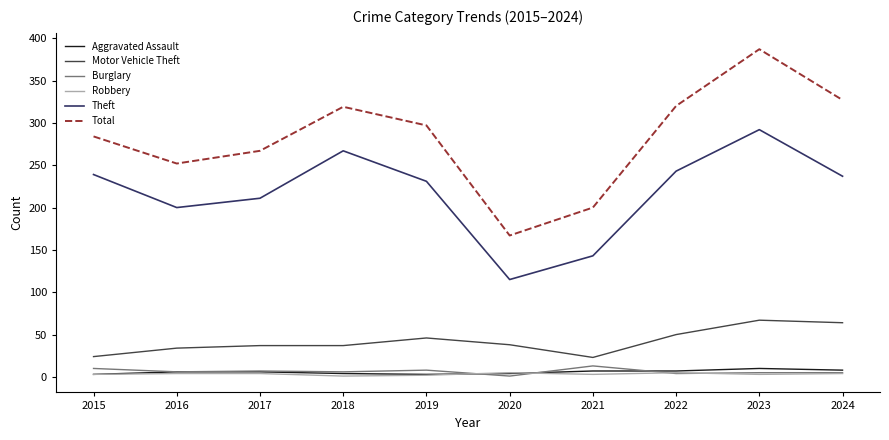

What is the greatest value displayed?

387